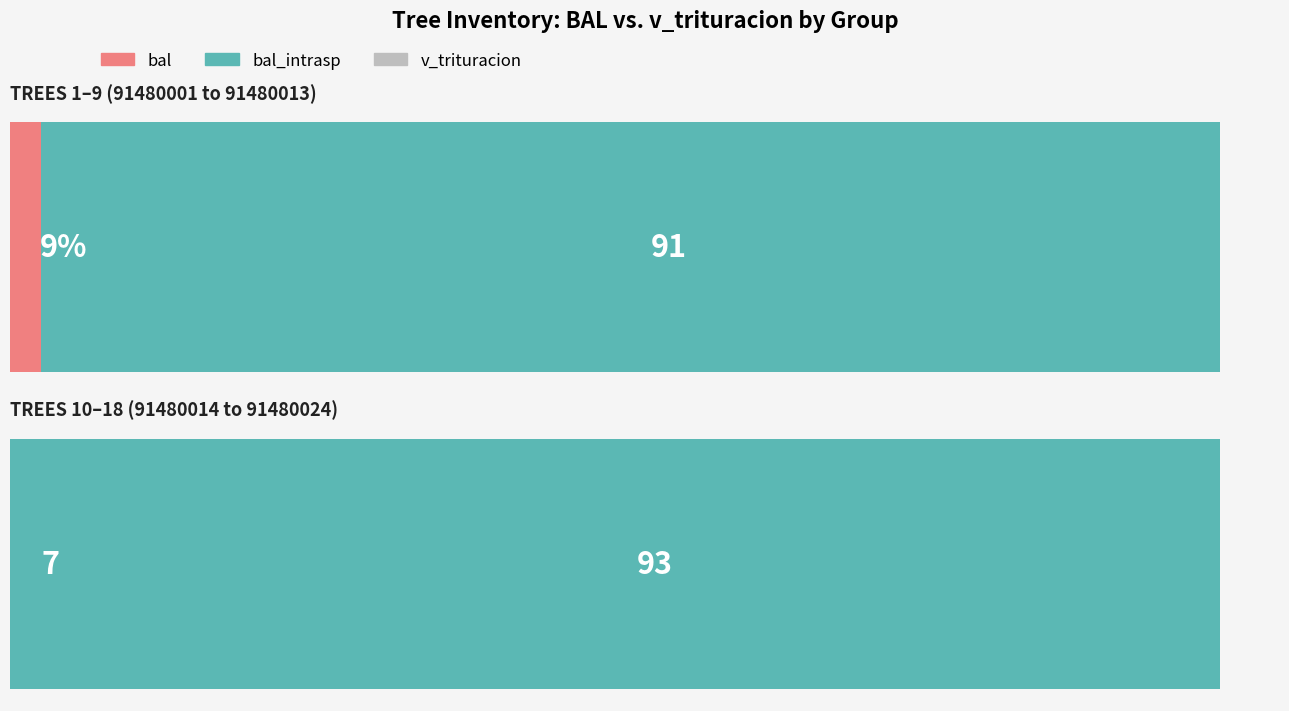

List the series in order of their peak value, lowest first.

v_trituracion, bal, bal_intrasp